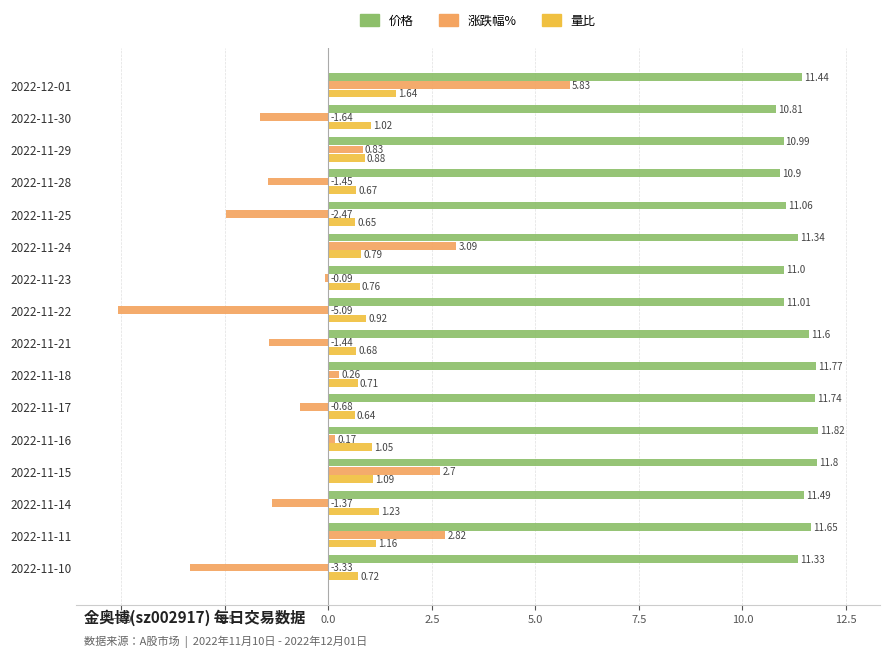

Is the value of 涨跌幅% at 2022-11-30 greater than the value of 价格 at 2022-11-21?

No